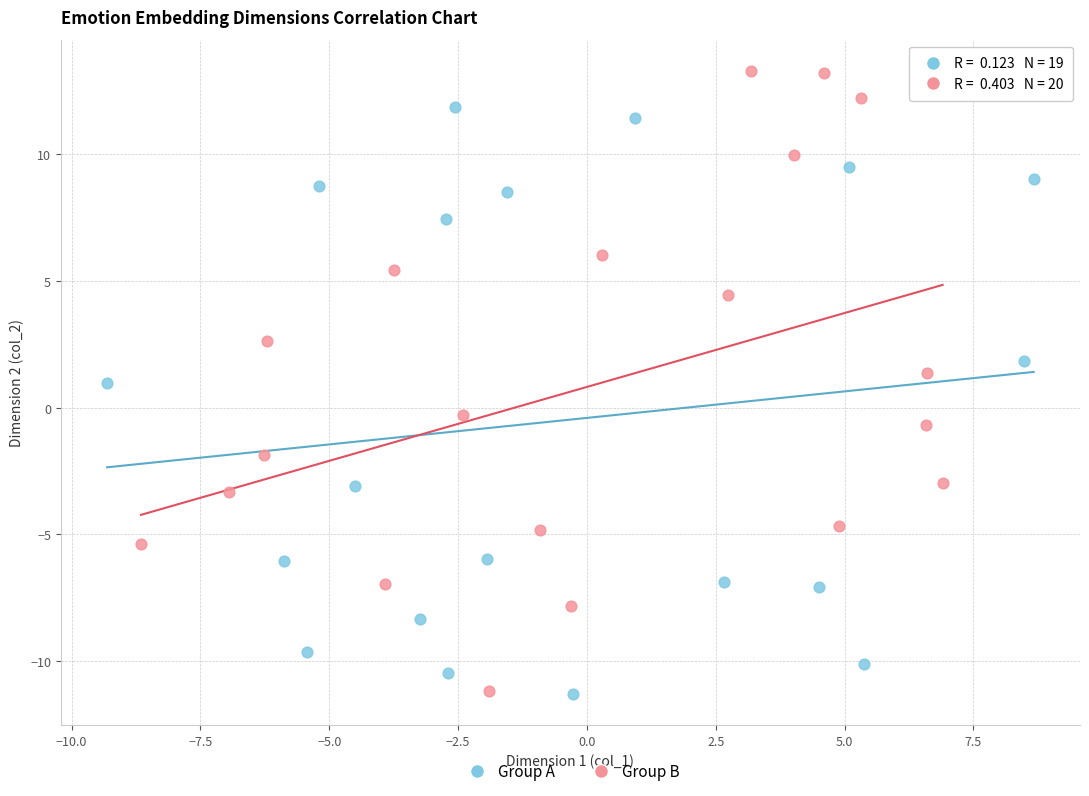

Which series reaches the maximum Y coordinate?

Group B